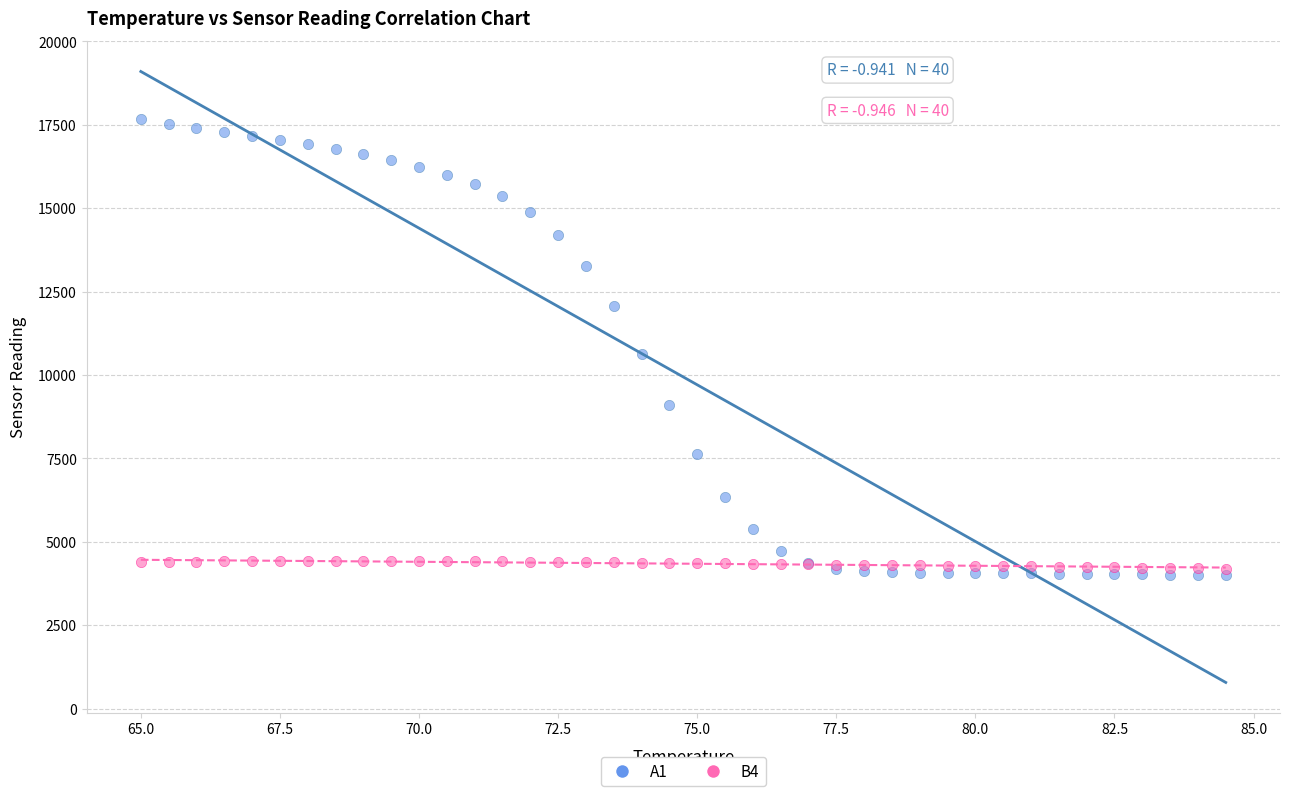

What are all the series names shown in the legend?

A1, B4